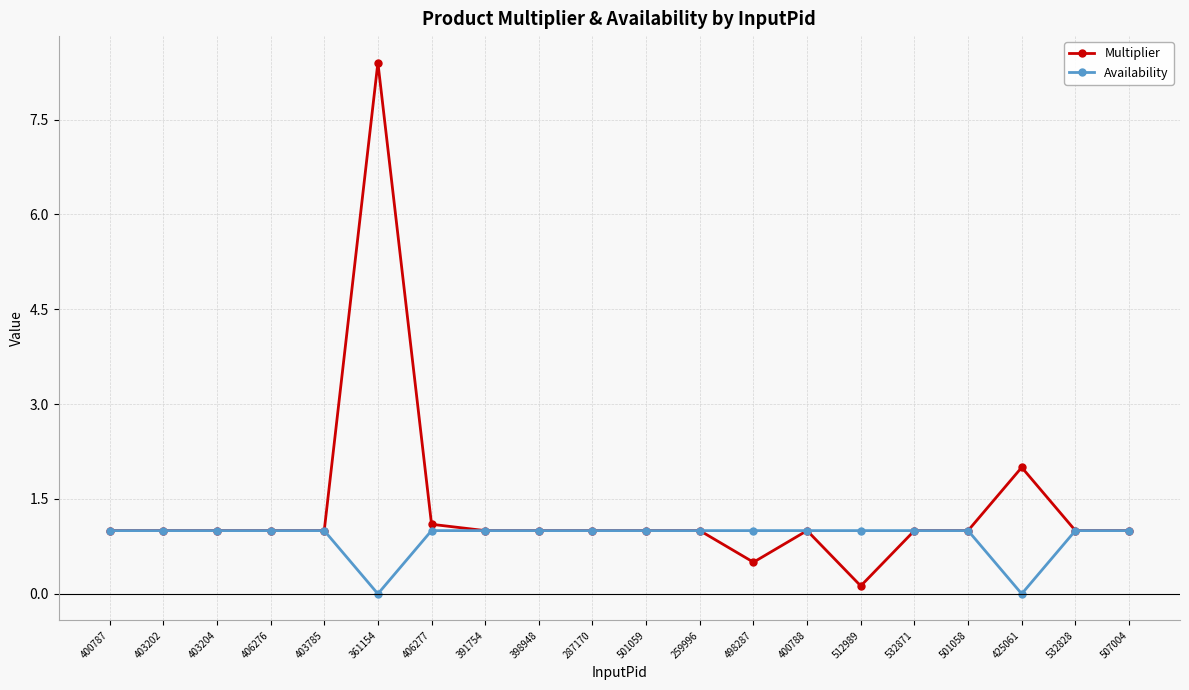

Count the number of data series in this chart.

2